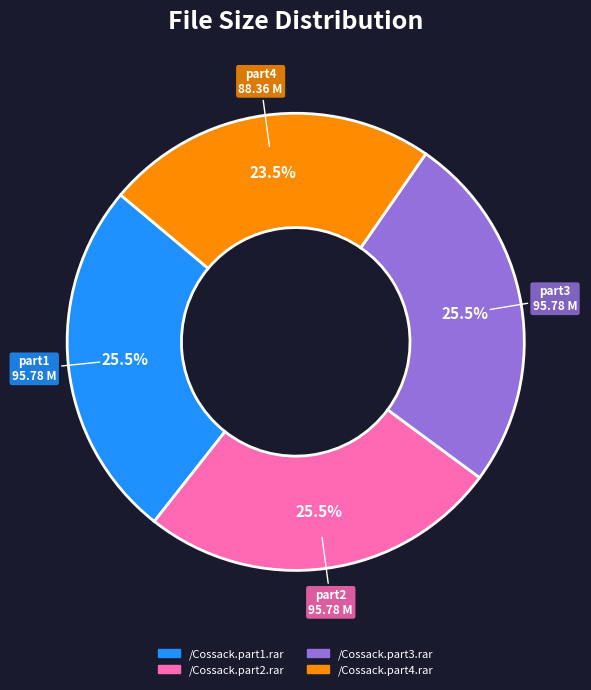

To the nearest percent, what is the difference between the /Cossack.part4.rar and /Cossack.part1.rar slice percentages?

2%